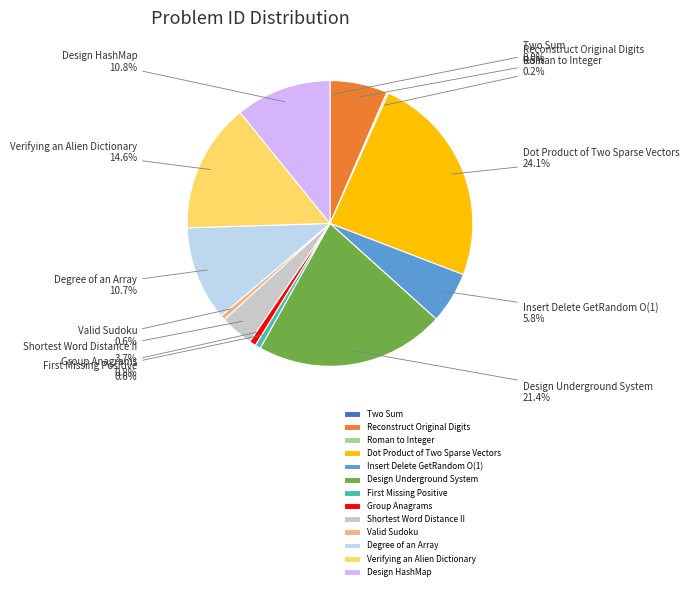

The Design HashMap slice represents 11% of the pie. True or false?

True